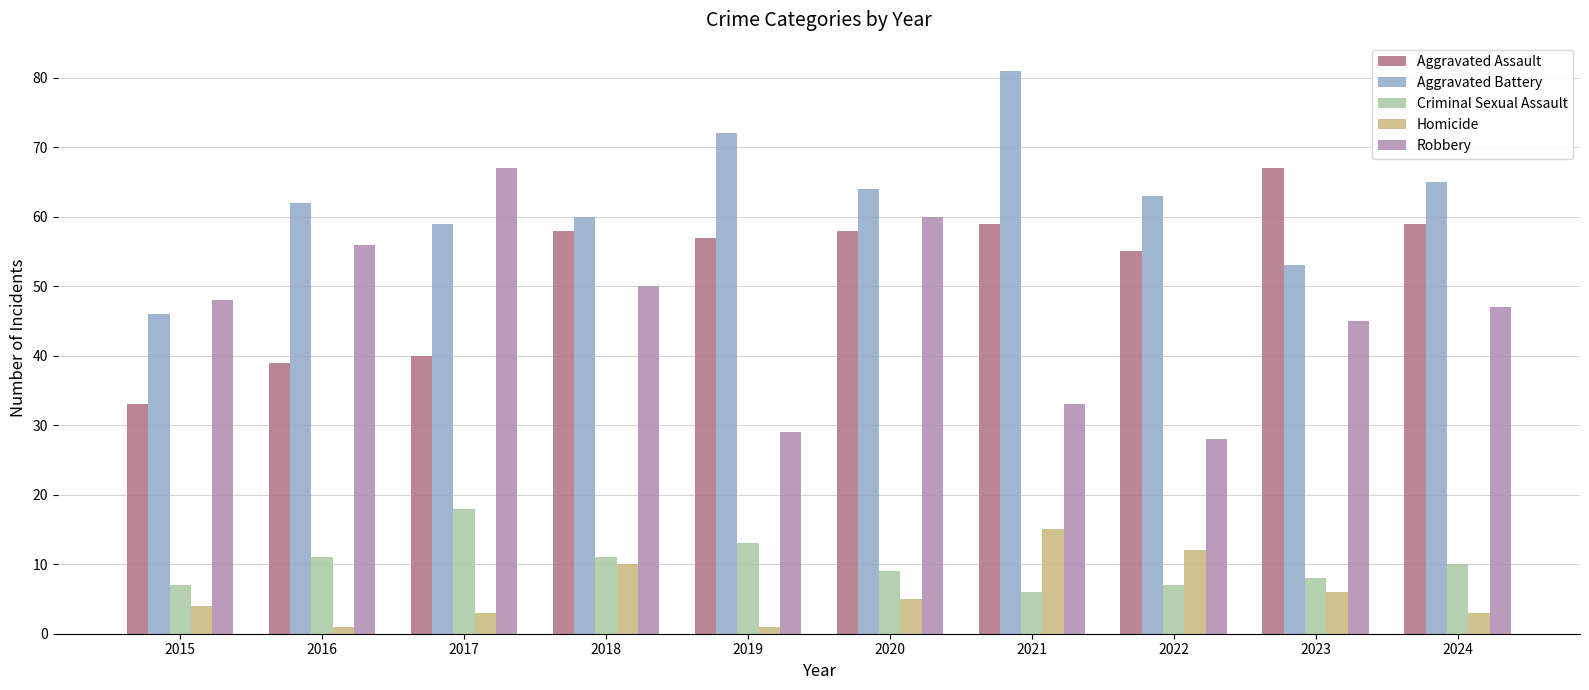

How many bars are there in each group?

5